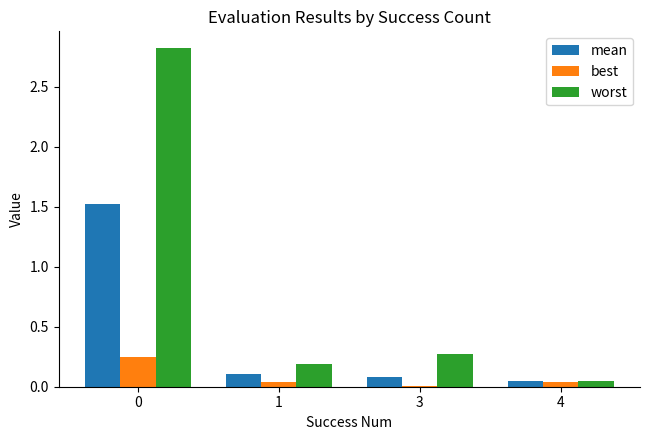

What is the value of the mean bar at the 1st from the left?

1.5